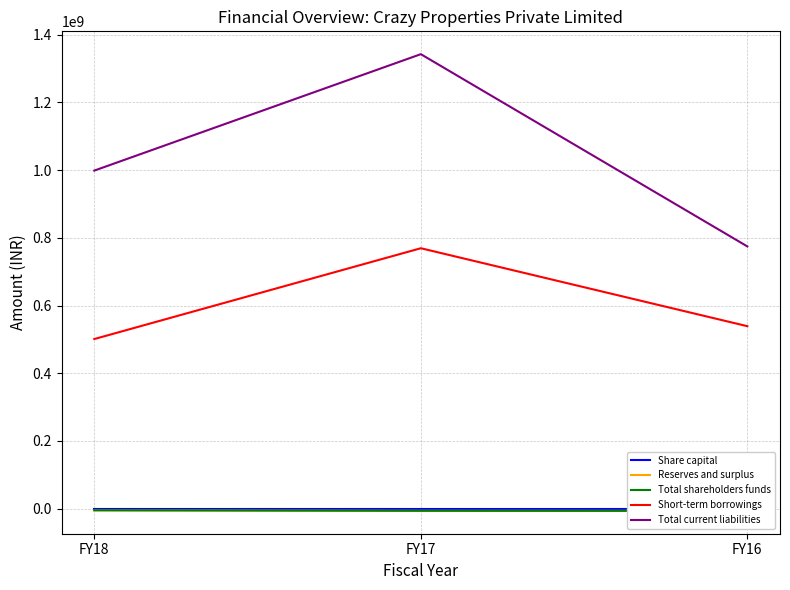

Where is Reserves and surplus nearest to the value -5930702?

FY17